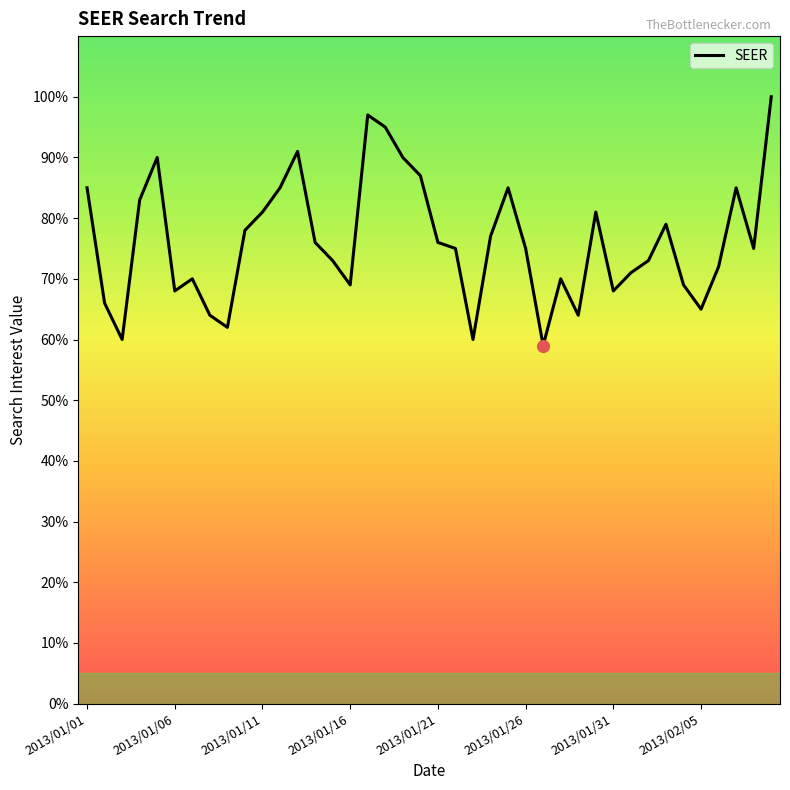

What is the maximum value shown in the chart?

100